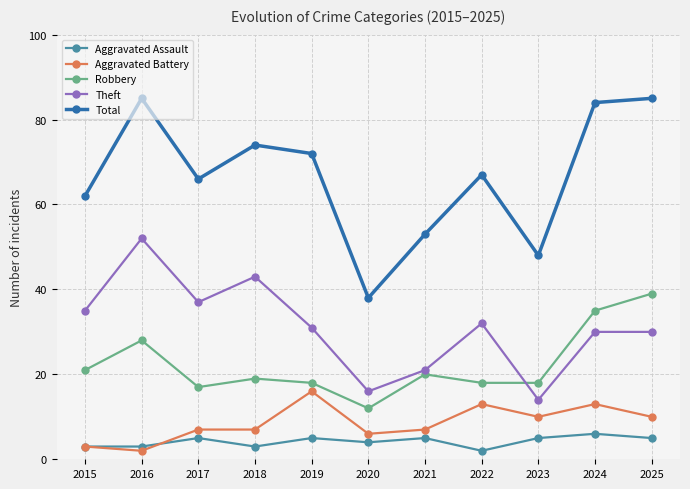

Rank the series by their maximum value, from lowest to highest.

Aggravated Assault, Aggravated Battery, Robbery, Theft, Total